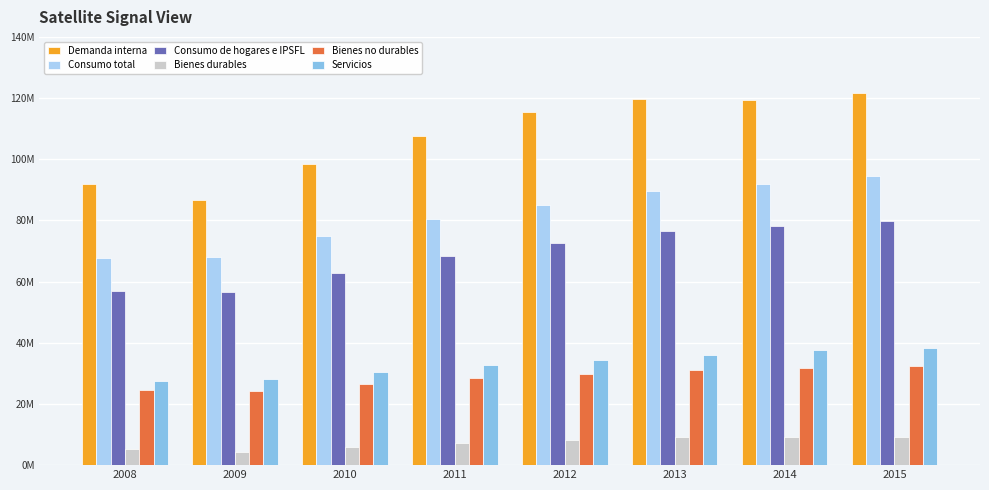

Rank the categories by Consumo de hogares e IPSFL value from highest to lowest.

2015, 2014, 2013, 2012, 2011, 2010, 2008, 2009